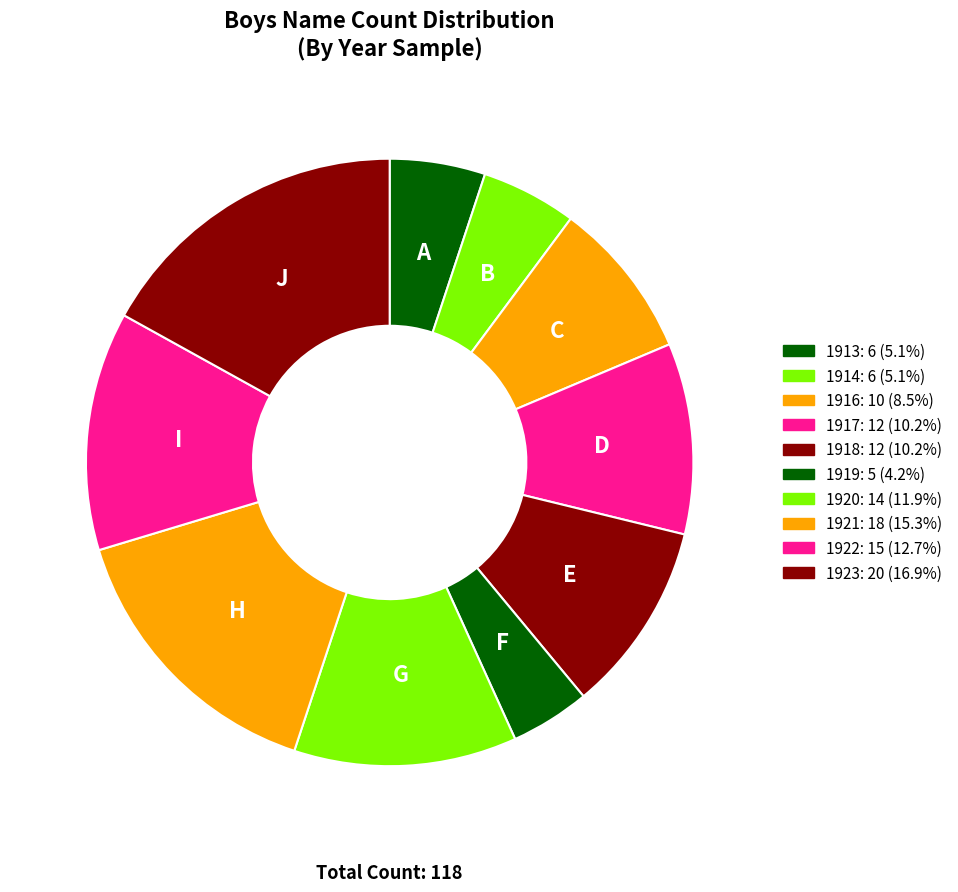

To the nearest percent, what is the average slice percentage?

10%